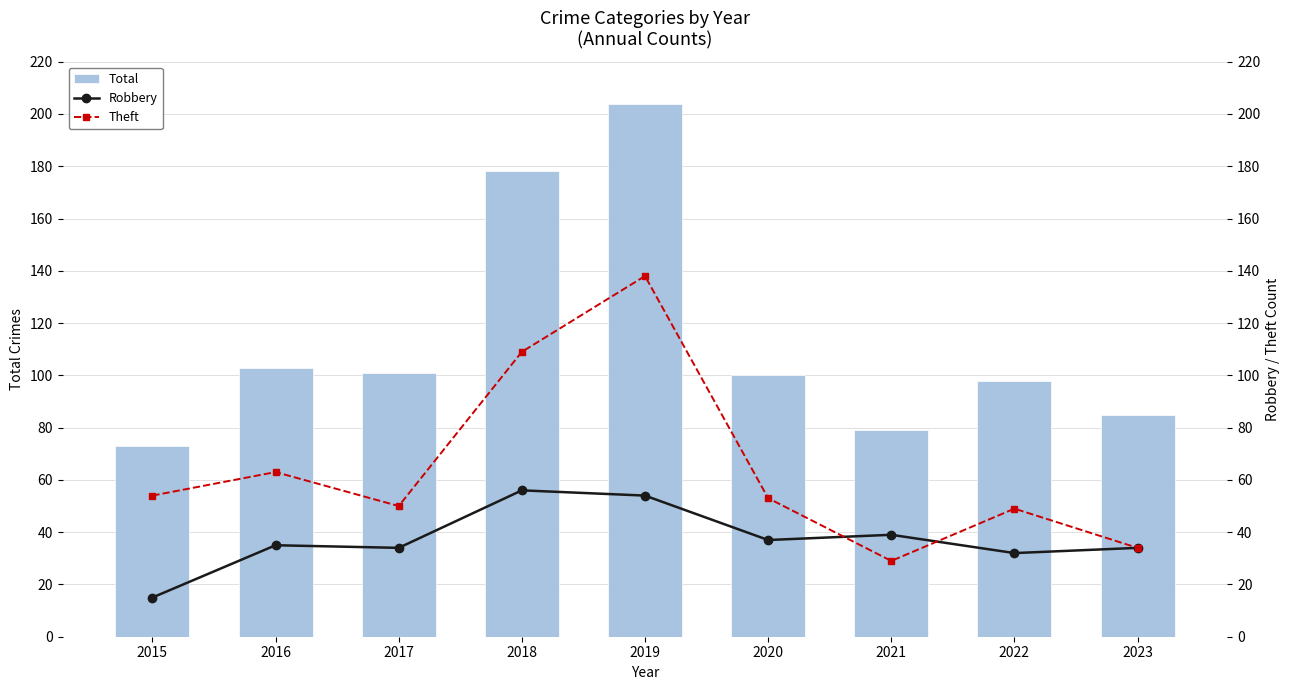

The Robbery series shows 6 at 2022. True or false?

False